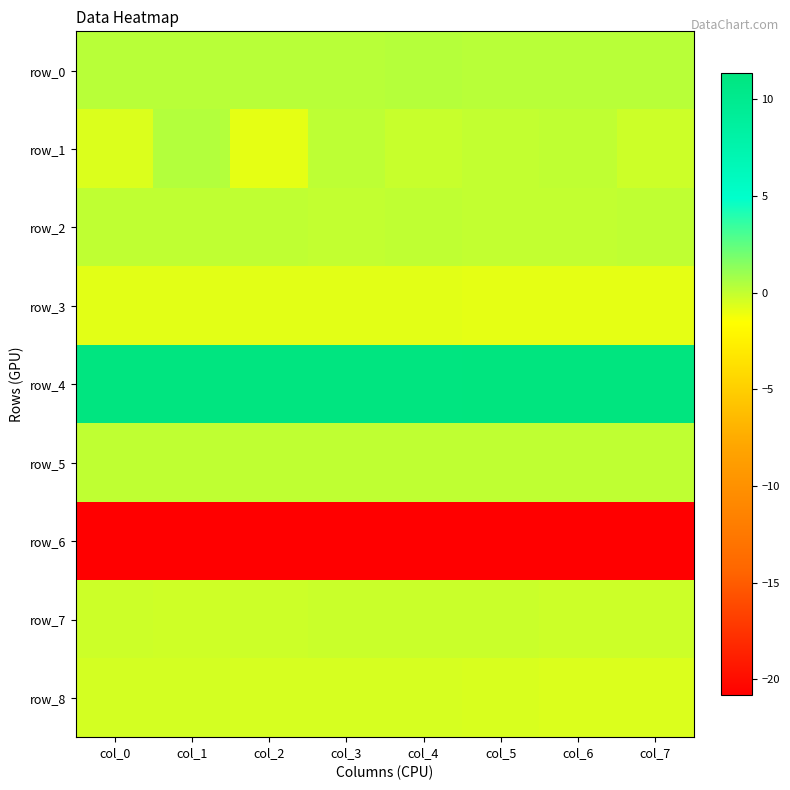

Which series changed the most between col_4 and col_5?

row_1